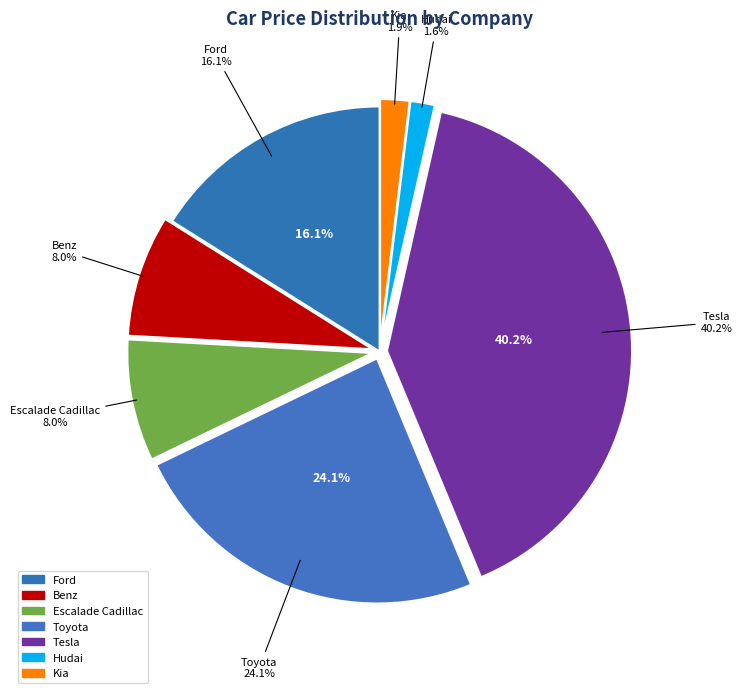

Is there any slice that represents more than half of the pie?

No